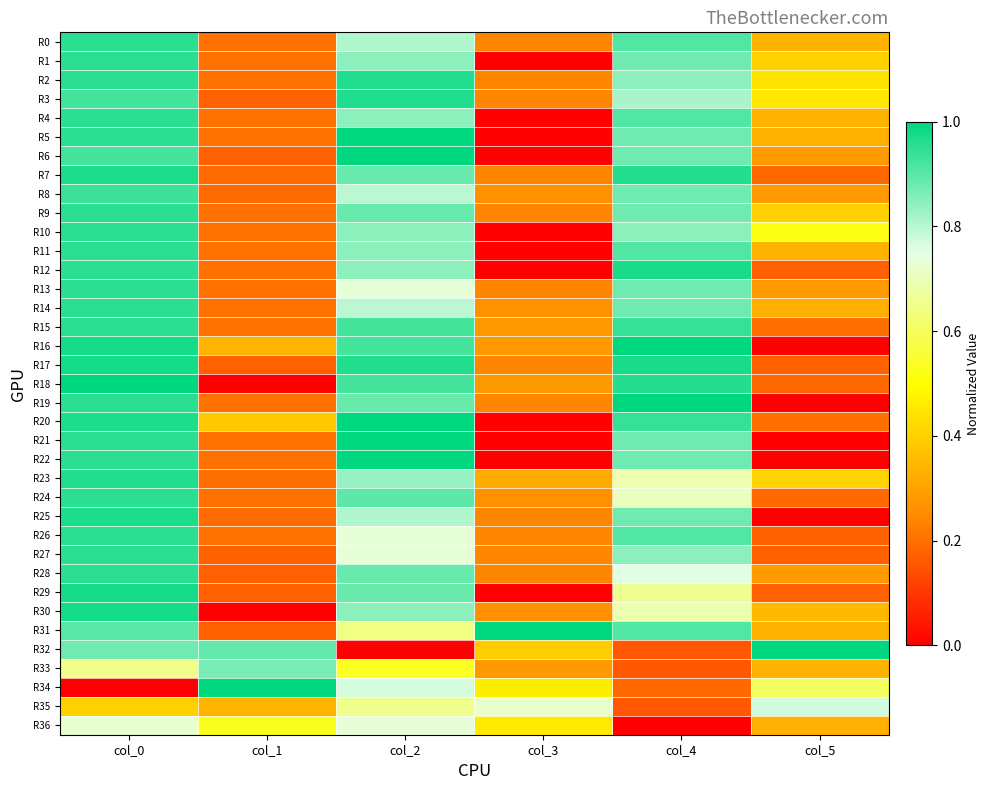

At col_4, list the series in order from largest to smallest.

R16, R19, R12, R17, R7, R18, R15, R20, R0, R4, R11, R26, R31, R1, R5, R6, R8, R9, R13, R14, R21, R22, R25, R2, R10, R27, R3, R28, R24, R23, R30, R29, R34, R32, R33, R35, R36